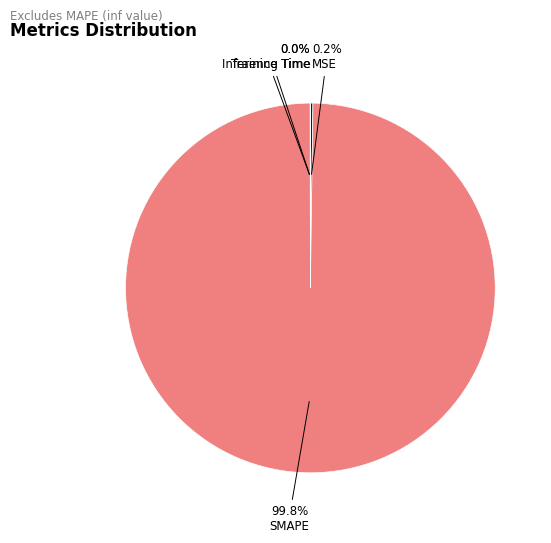

Is SMAPE the majority of the pie?

Yes